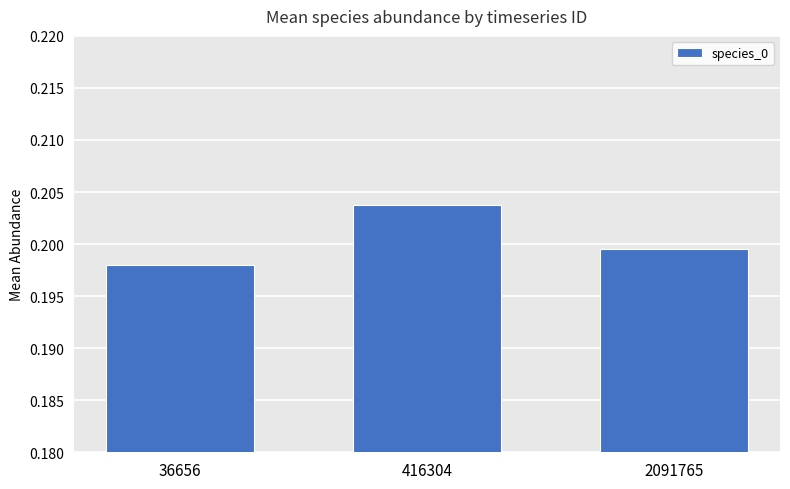

Does the chart contain stacked bars?

No